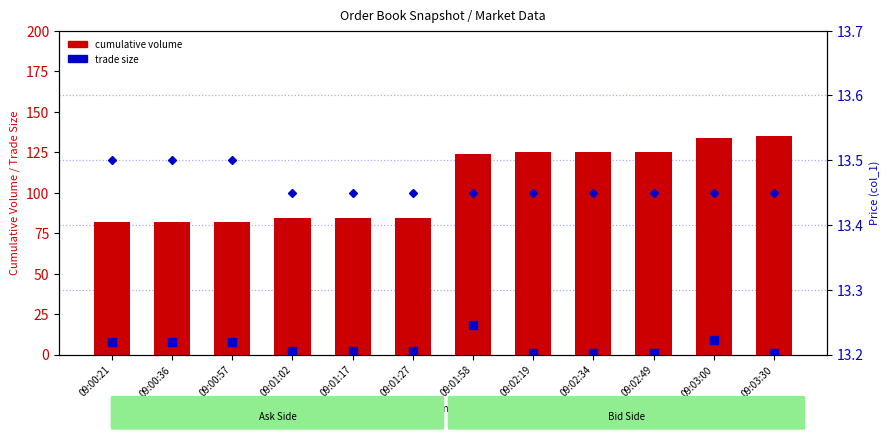

At how many categories does at least one series exceed 55?

12